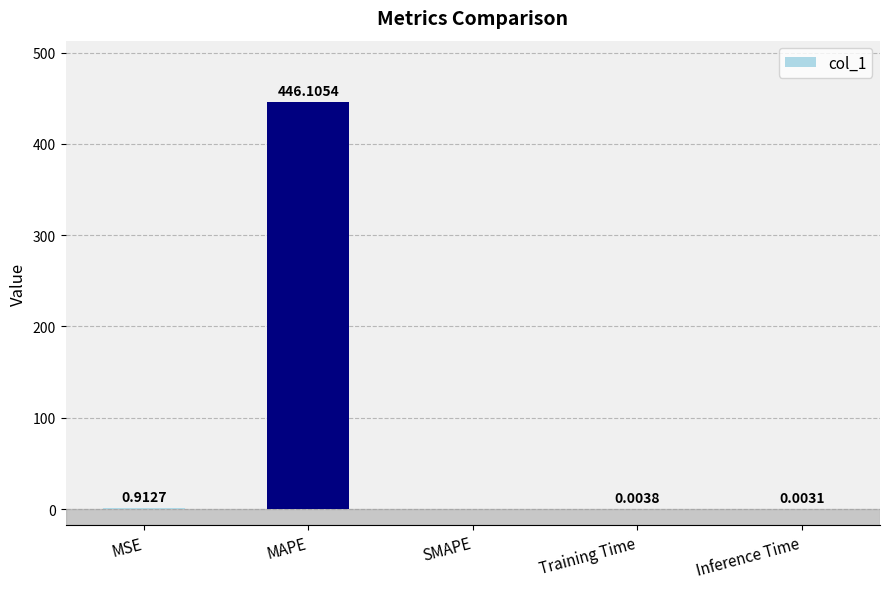

What is the sum of all values?

447.0